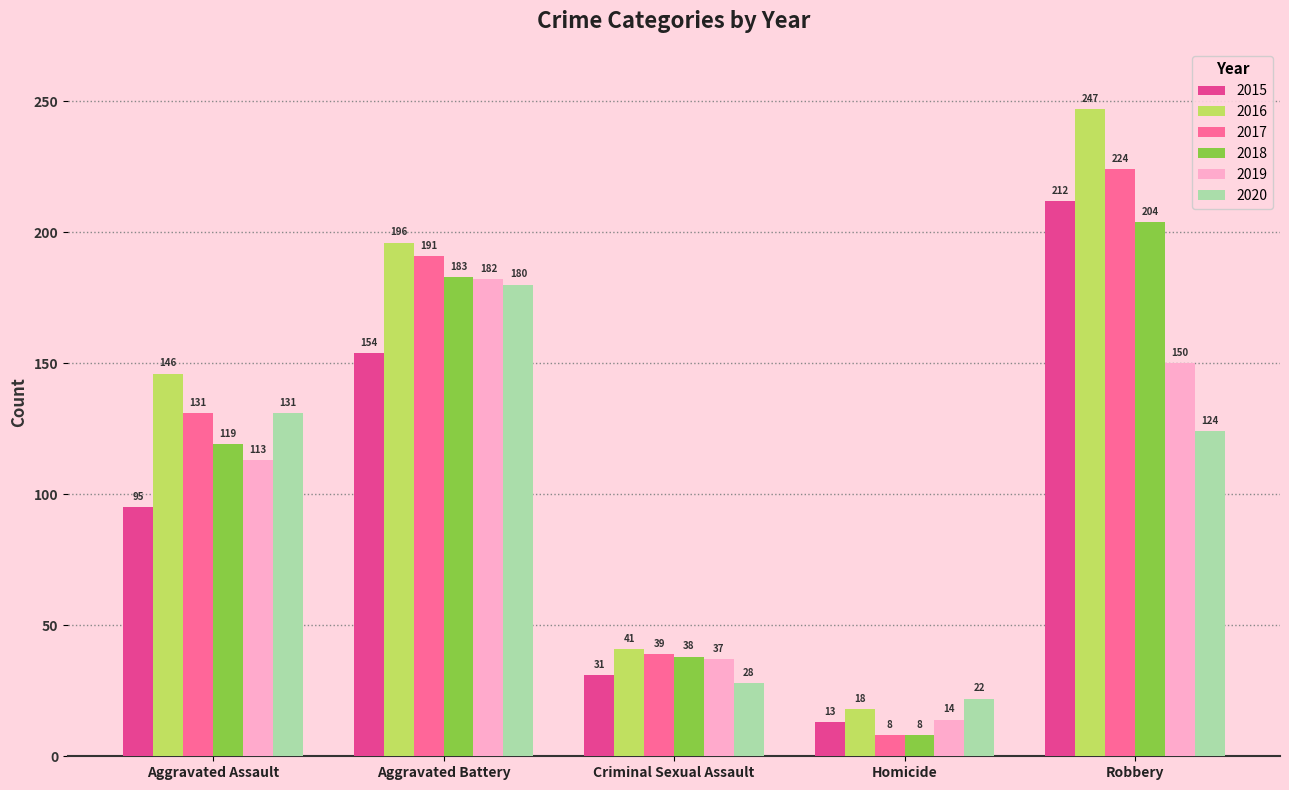

What value does the 2019 series have at Homicide?

14